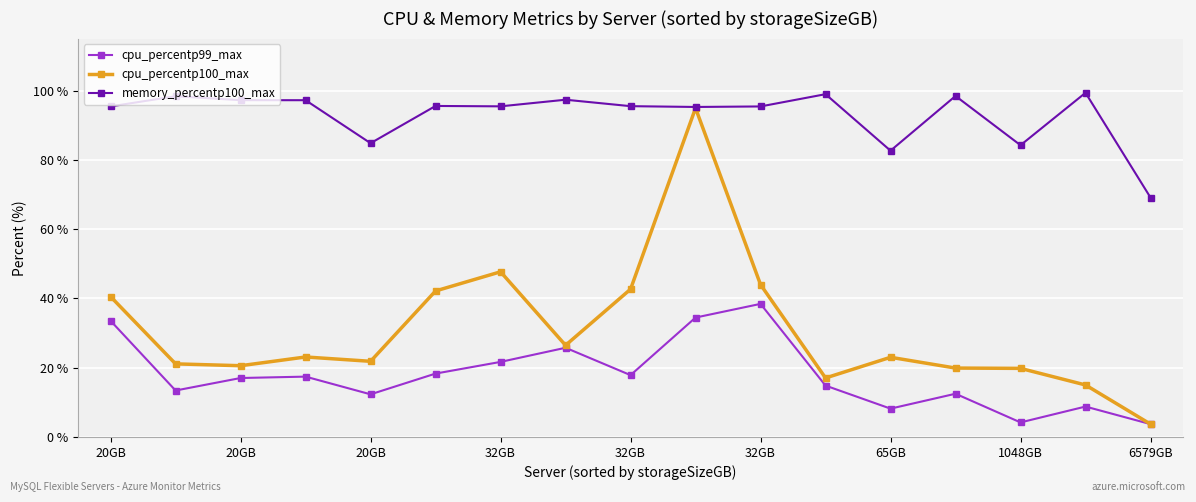

How many distinct data groups are displayed?

3